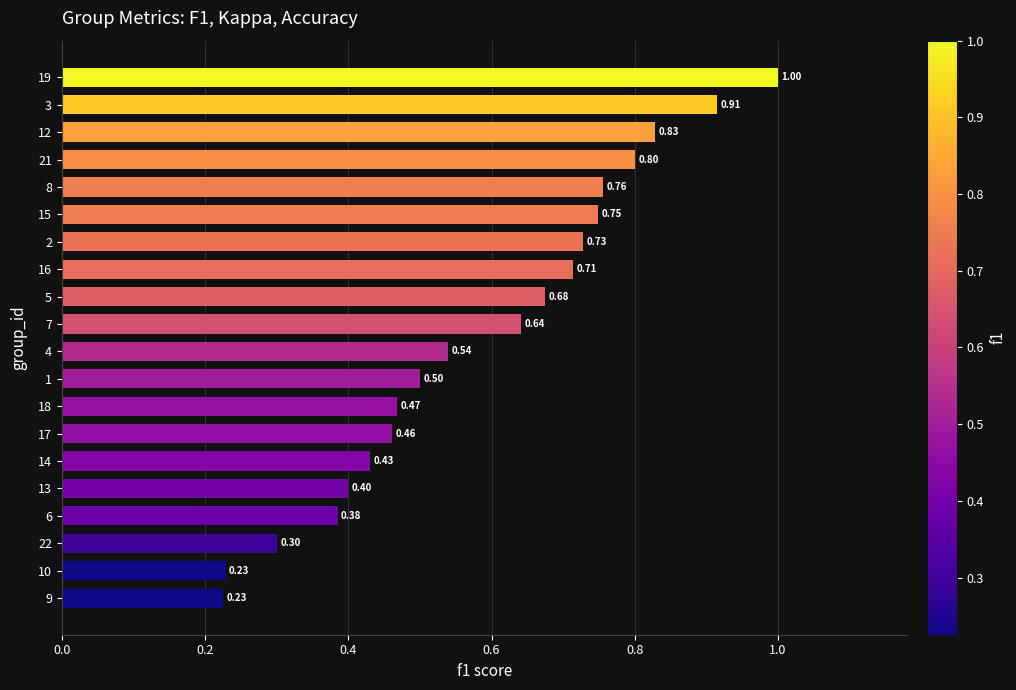

What is the difference between the maximum and minimum values?

0.8